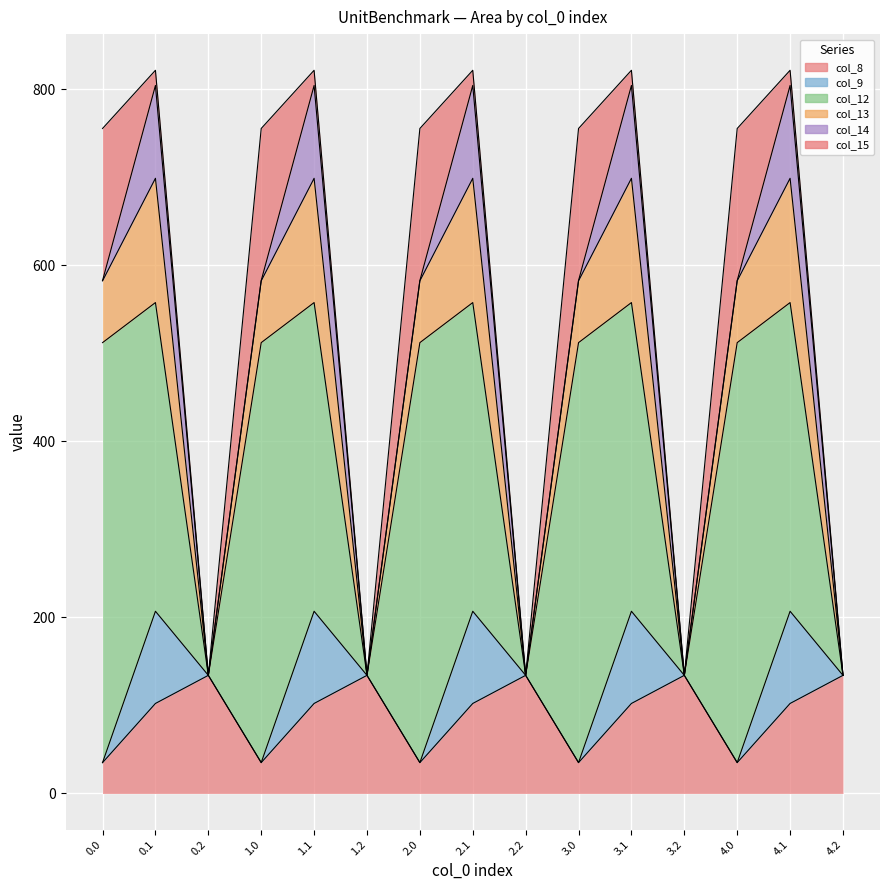

At which category does col_14 reach its first local valley?

0.2